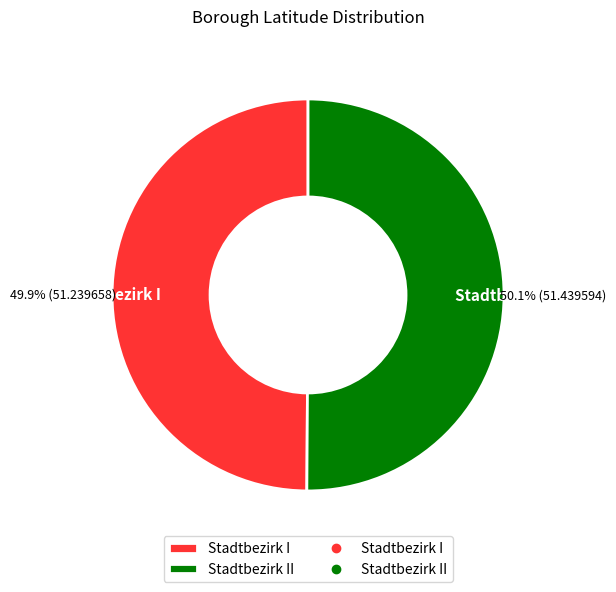

Does any single category account for the majority?

Yes